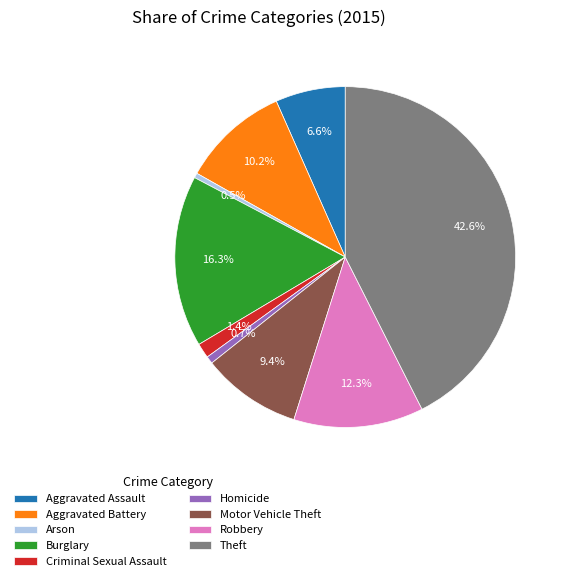

How many slices are in this pie chart?

9